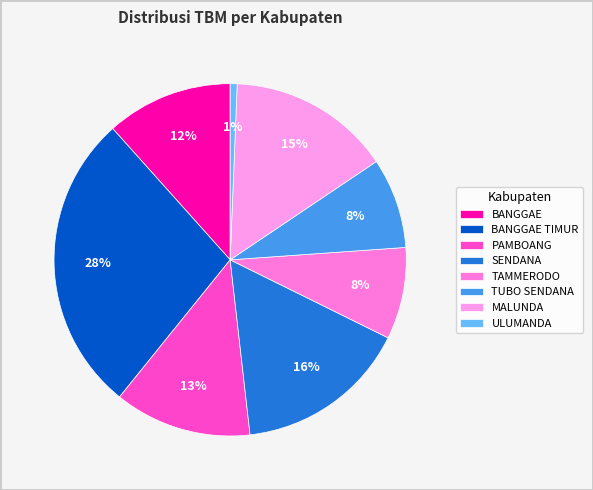

The PAMBOANG slice represents 13% of the pie. True or false?

True